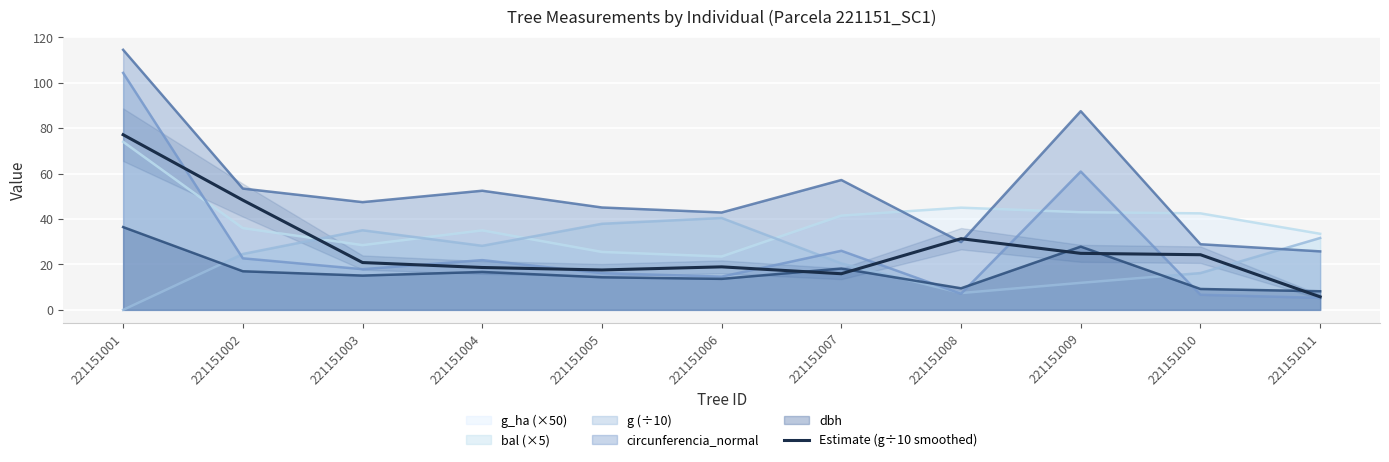

What is the maximum value shown in the chart?

77.1